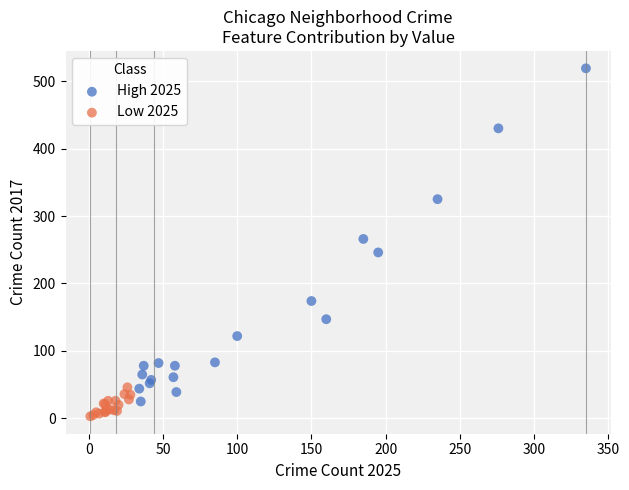

Which series reaches the maximum Y coordinate?

High 2025